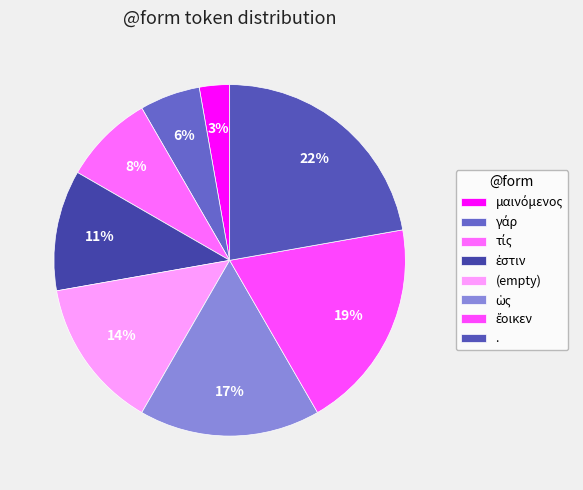

Which slice is the largest?

.